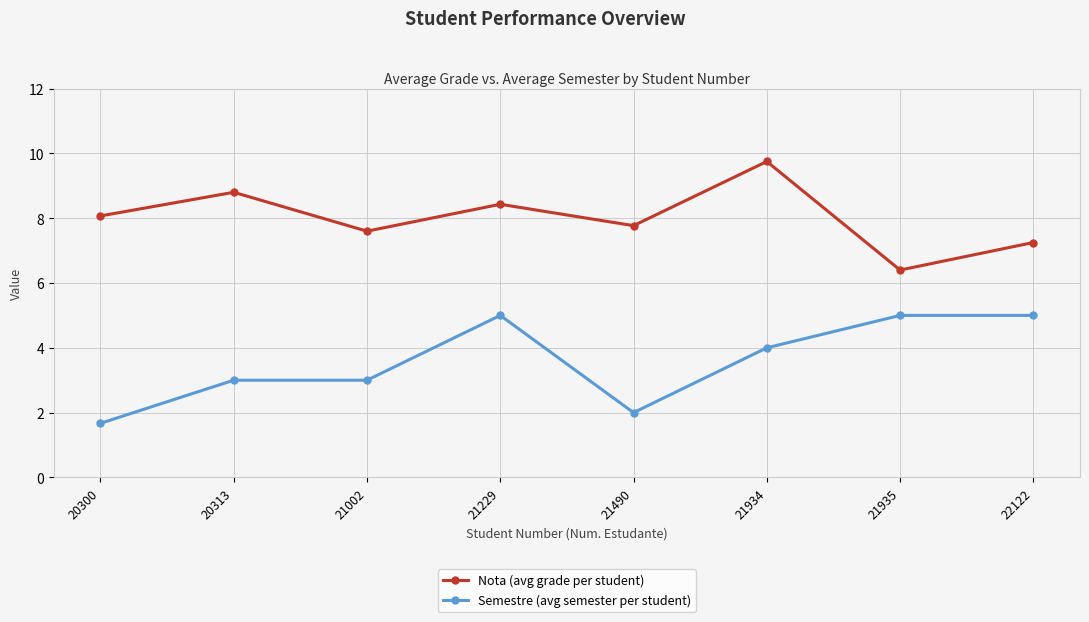

What is the smallest value displayed?

1.7